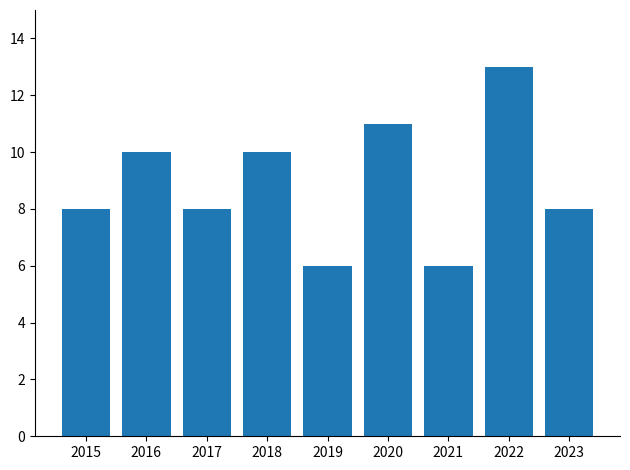

Between 2021 and 2023, which is larger?

2023